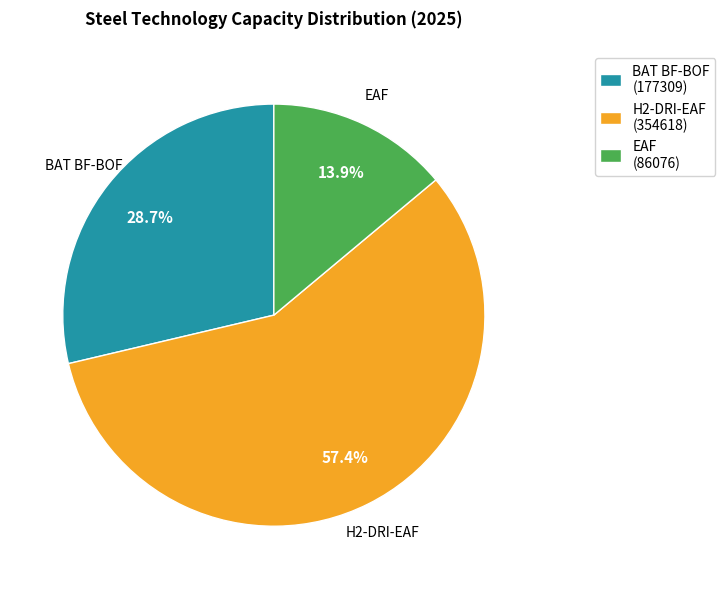

How many segments does this pie chart have?

3